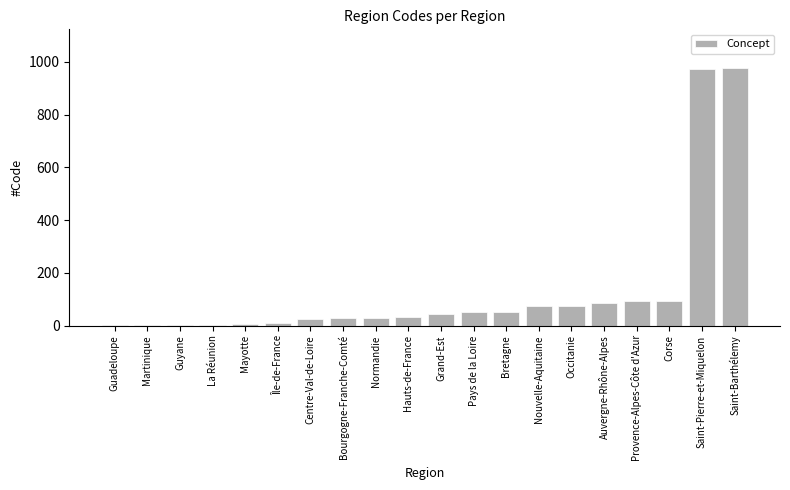

True or false: the data shows 28 at Normandie.

True